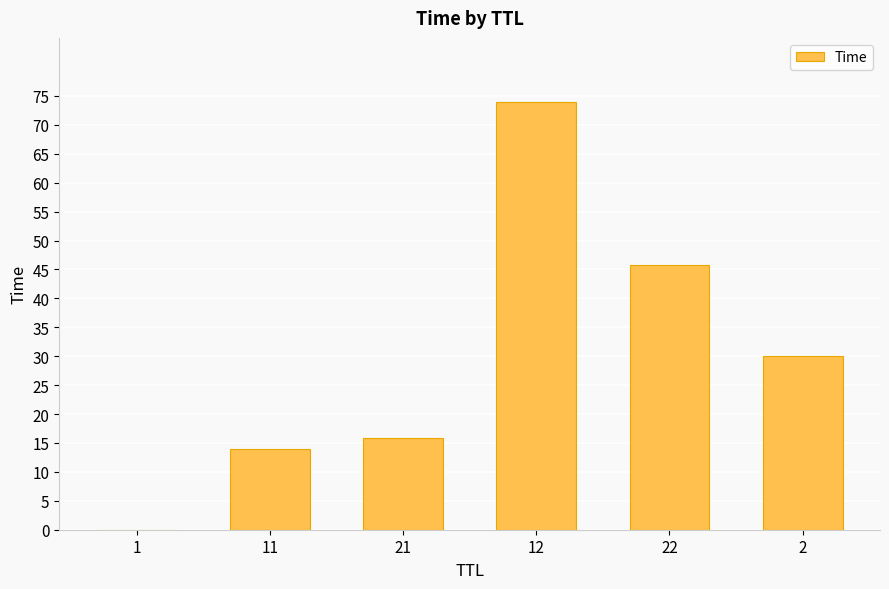

What is the greatest value displayed?

73.9